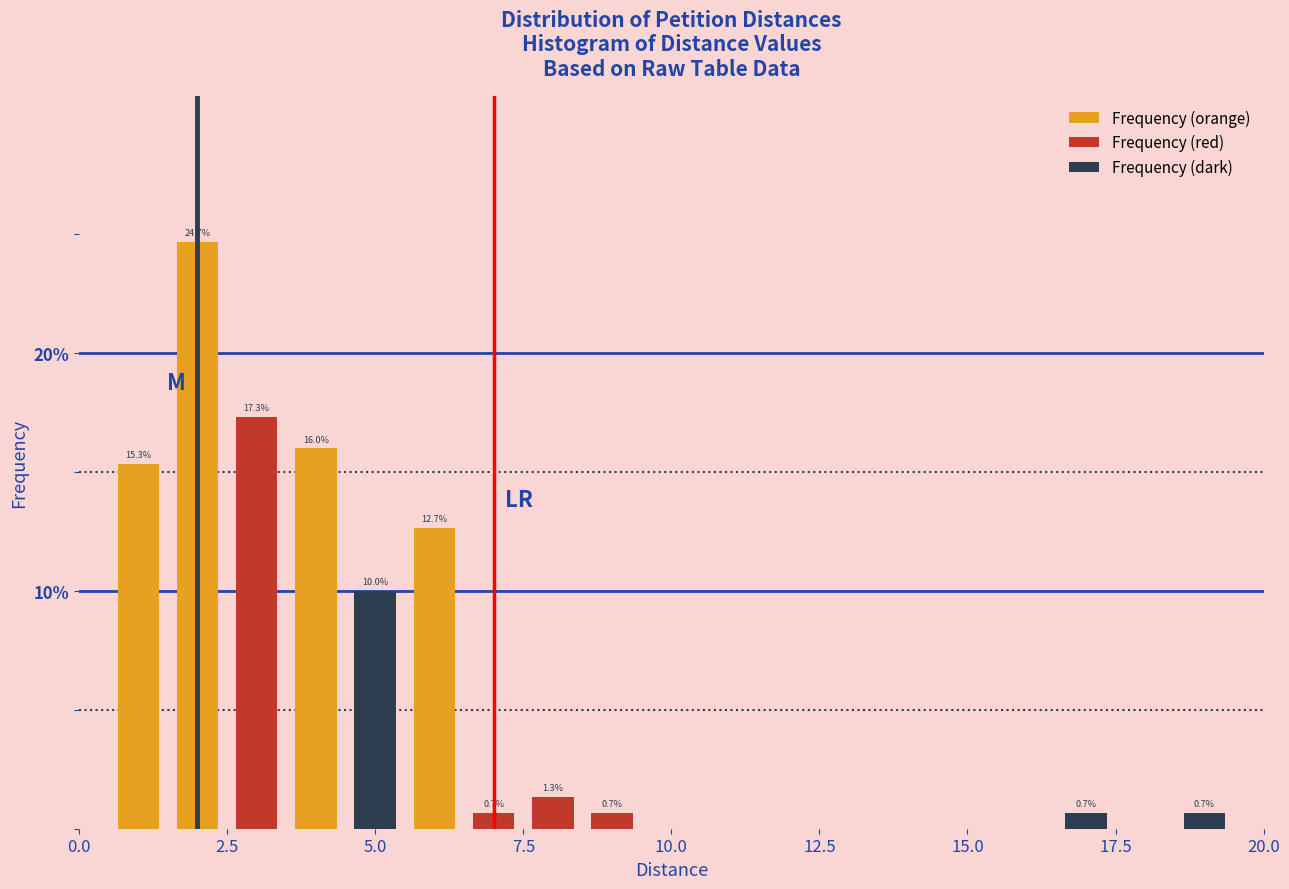

Read against the x-axis, roughly where is the centre of the tallest bar?

2.0